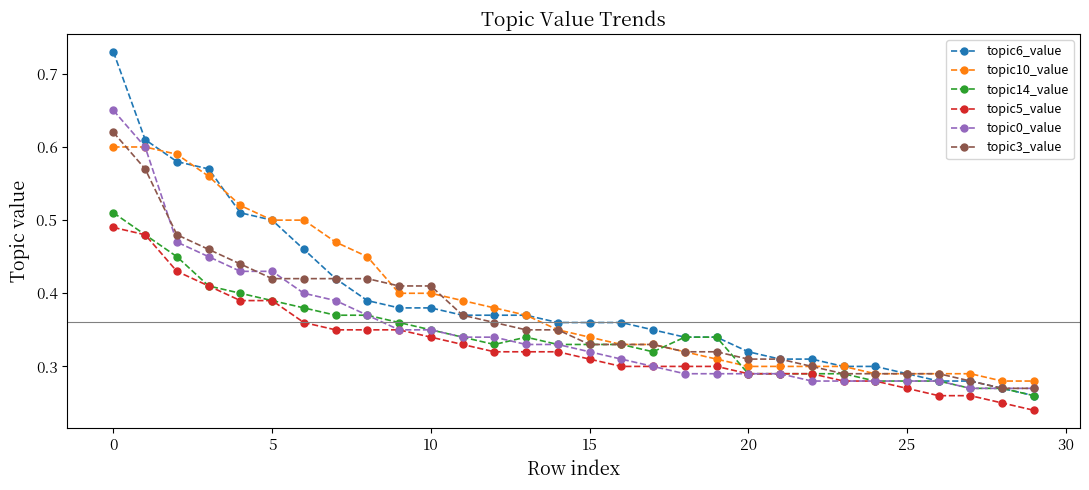

At how many categories does at least one series exceed 0?

30